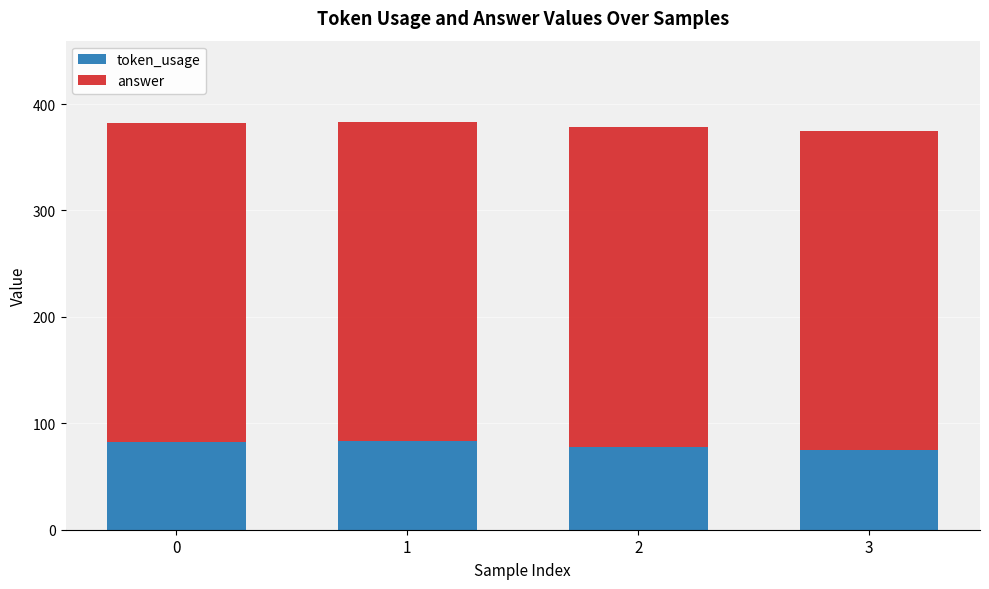

What are all the series names shown in the legend?

token_usage, answer